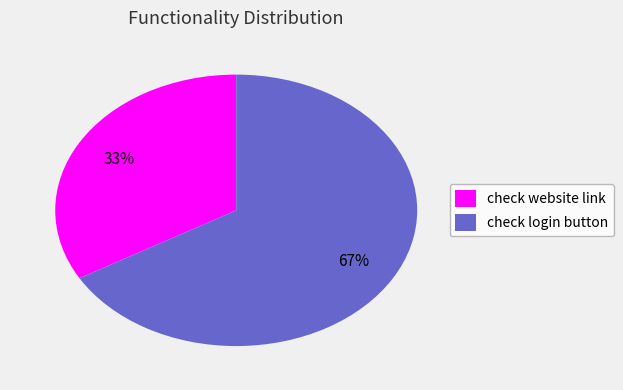

What percentage is the check website link slice, to the nearest percent?

33%